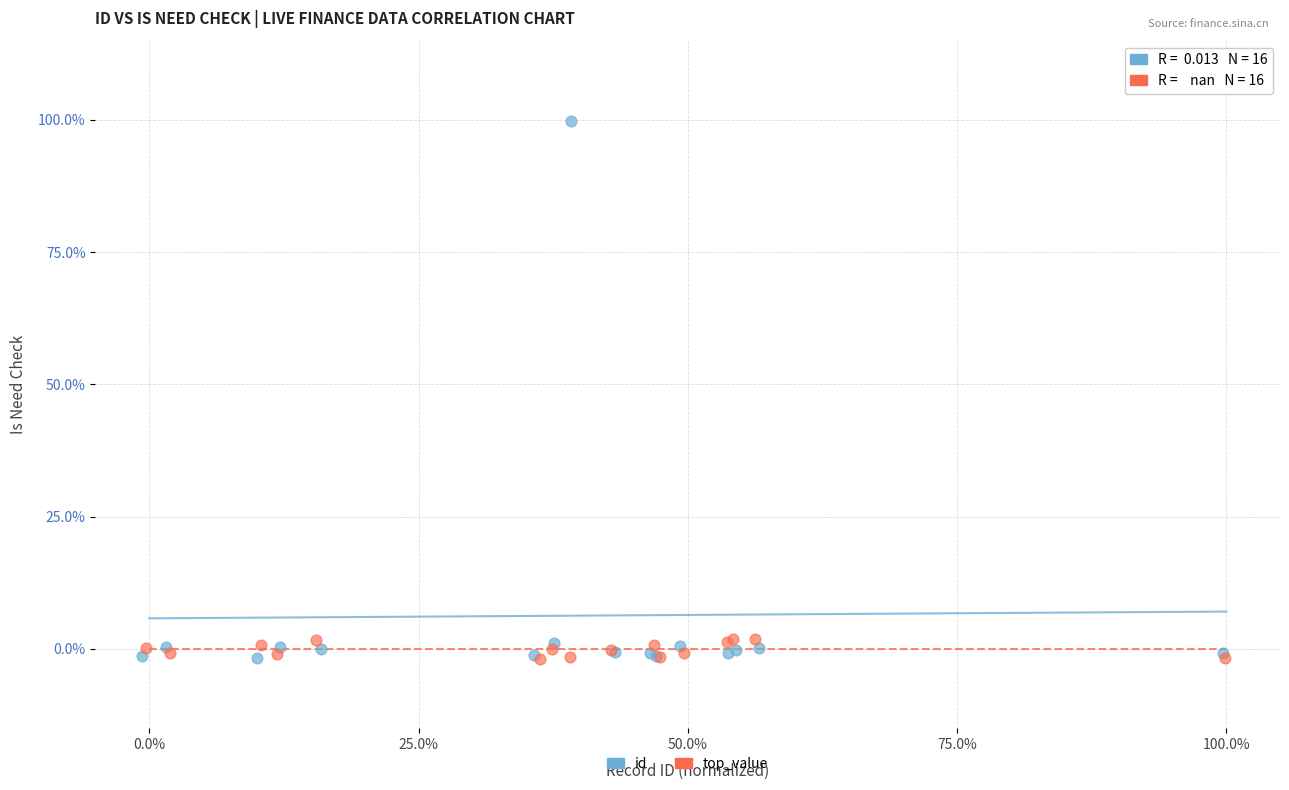

Which series has the largest Y range (max minus min)?

id